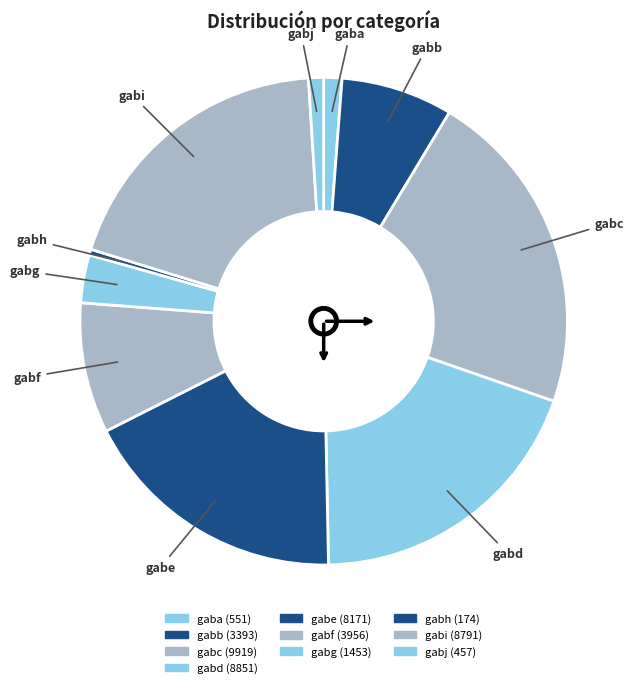

How many segments does this pie chart have?

10